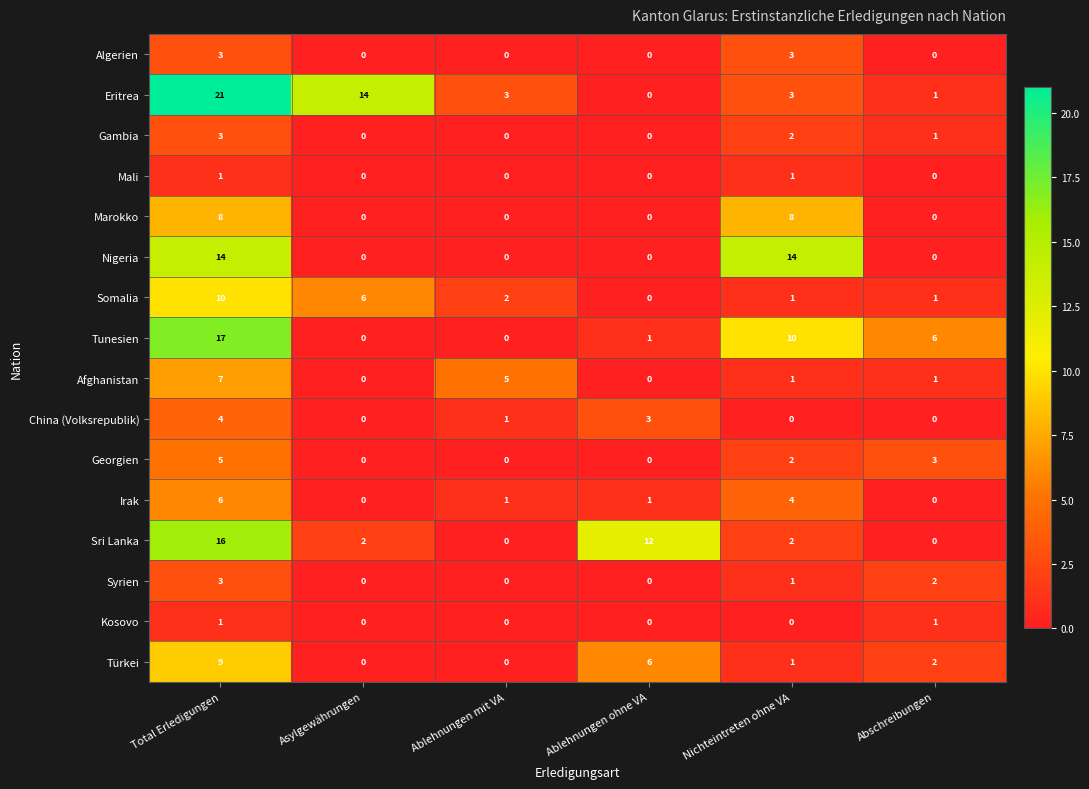

Is it true that Mali equals 1 at Nichteintreten ohne VA?

True